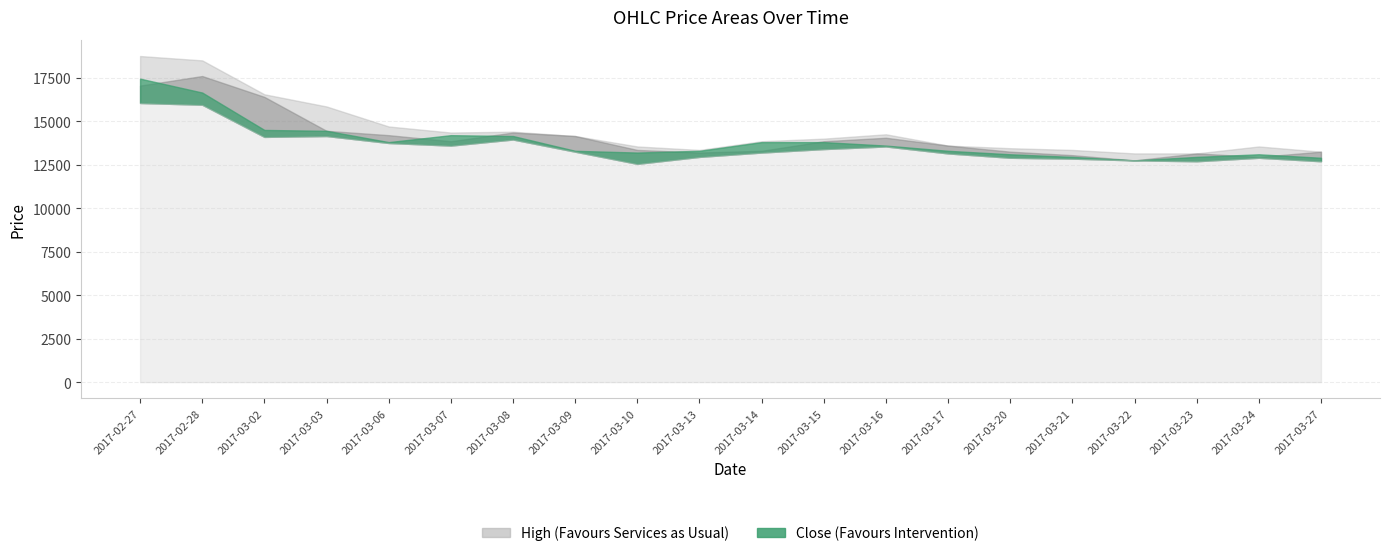

True or false: Open and High cross at least once.

False